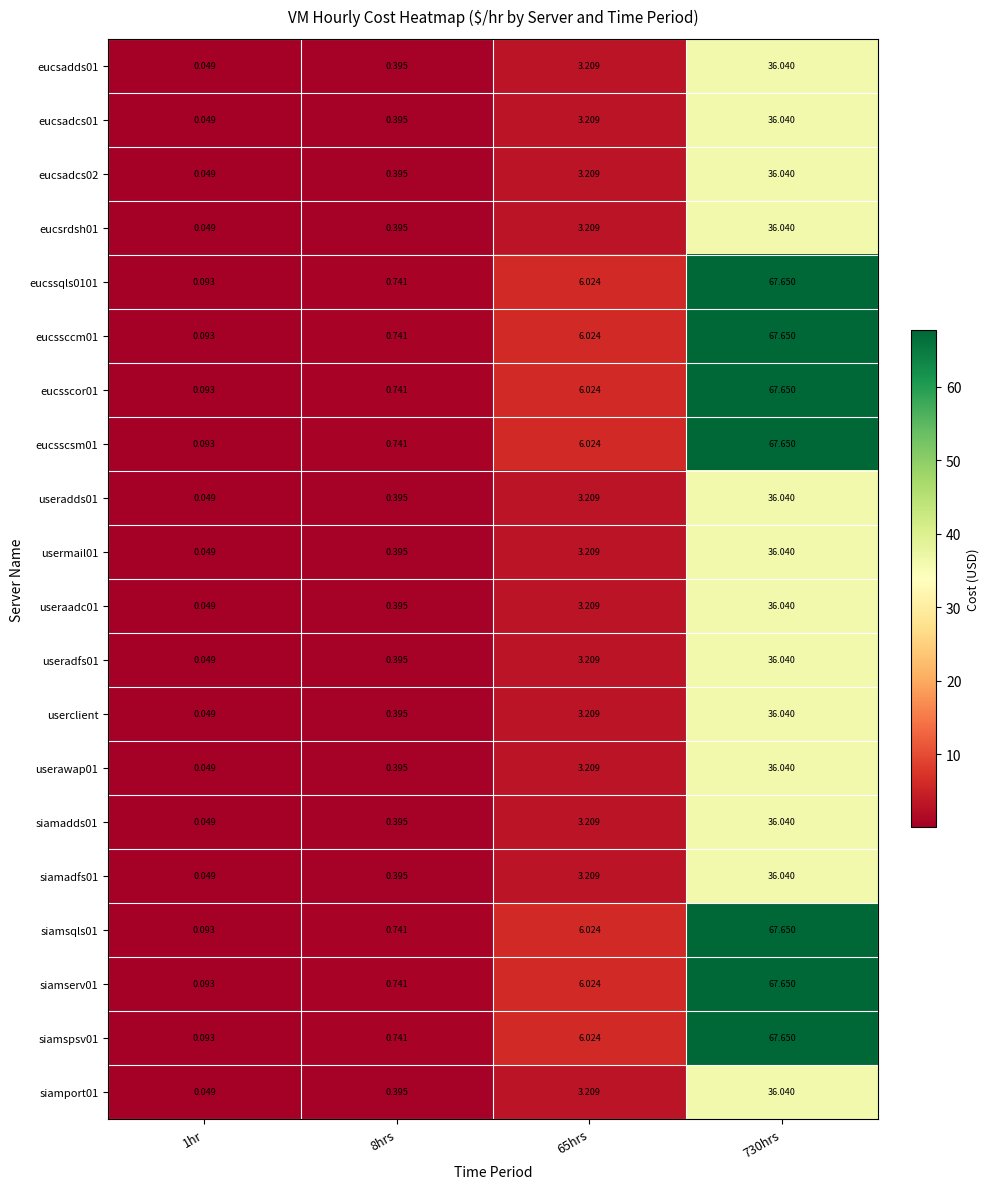

Is the value of userawap01 at 1hr greater than the value of usermail01 at 730hrs?

No